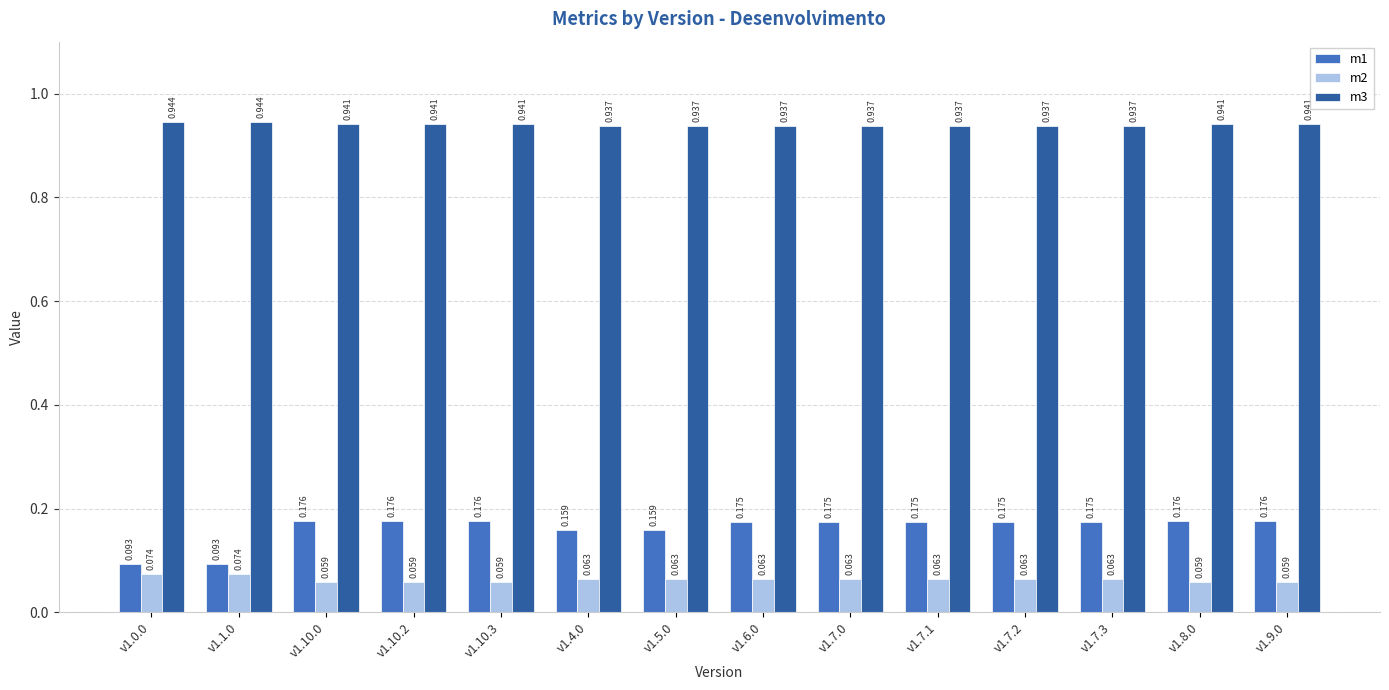

The value of m2 at v1.10.2 is 0.0. True or false?

False